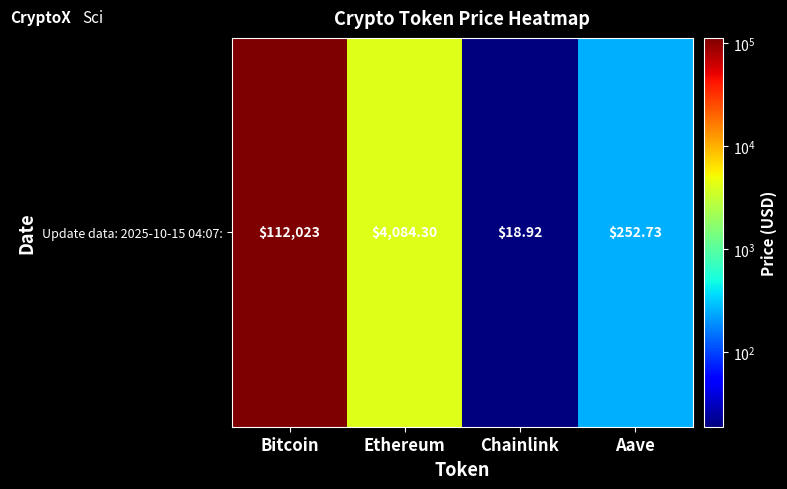

Reading left to right, transcribe all the data shown in this chart.

Bitcoin=112023.0	Ethereum=4084.3	Chainlink=18.9	Aave=252.7